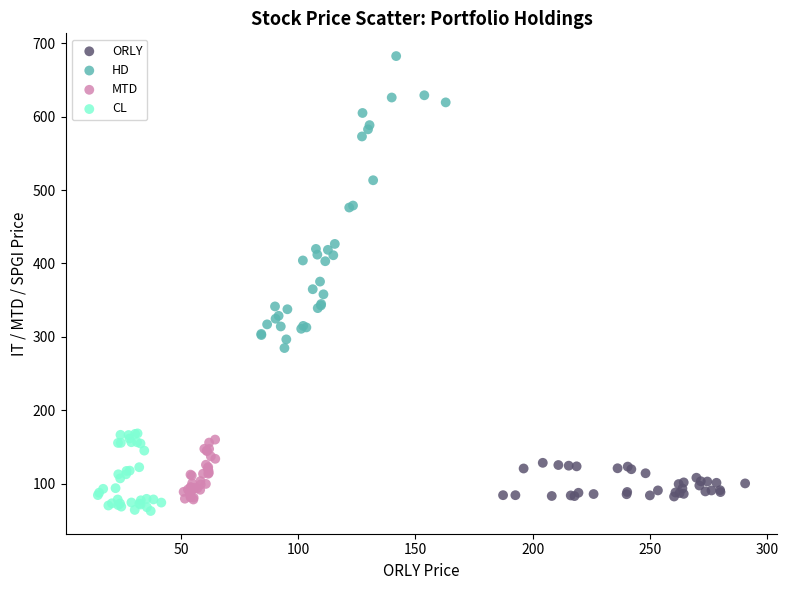

Which series contains the lowest Y value?

CL